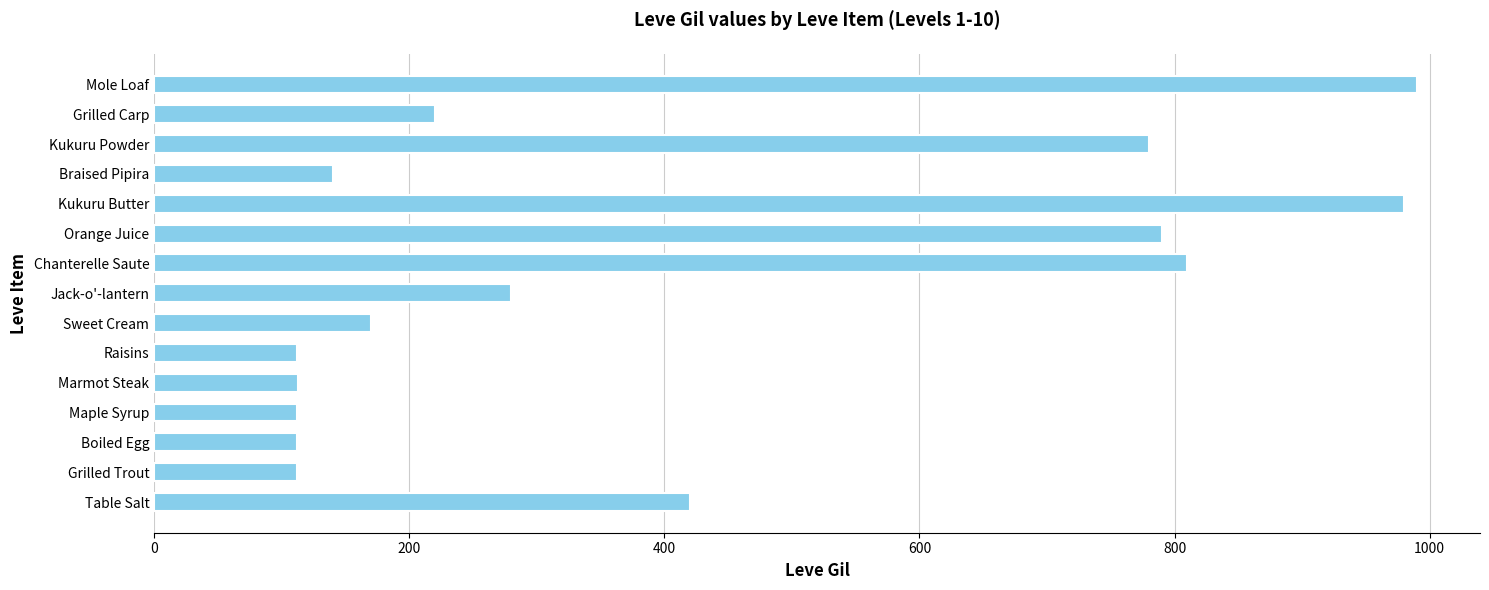

Are the bars grouped side by side (vs. stacked)?

No